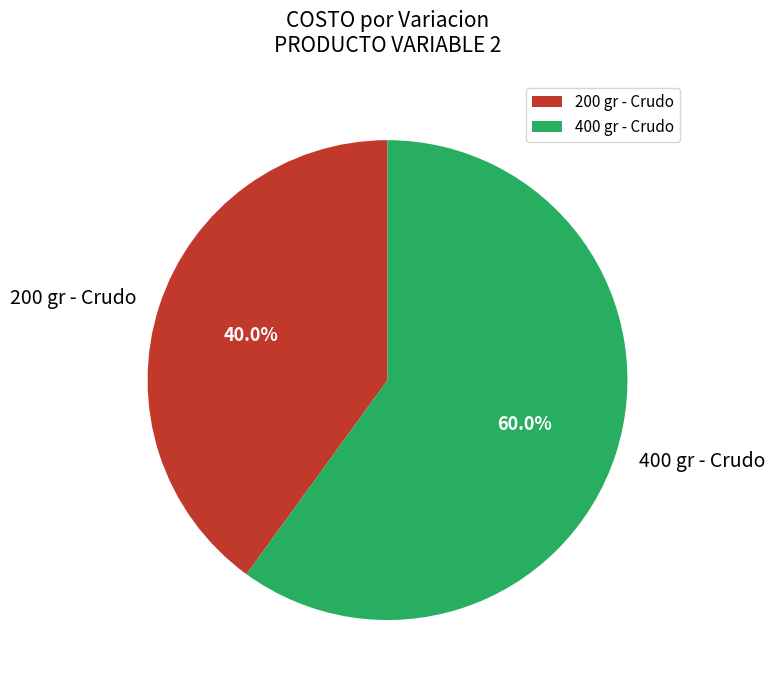

Which slice is the smallest?

200 gr - Crudo